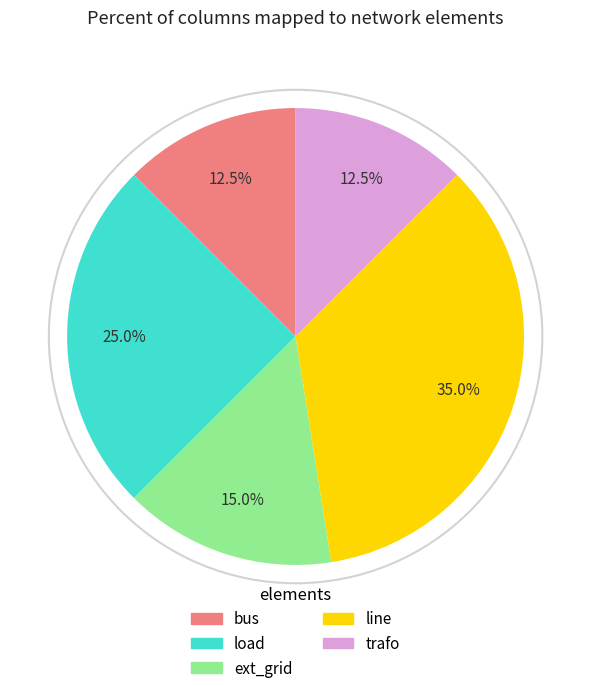

How many slices are in this pie chart?

5